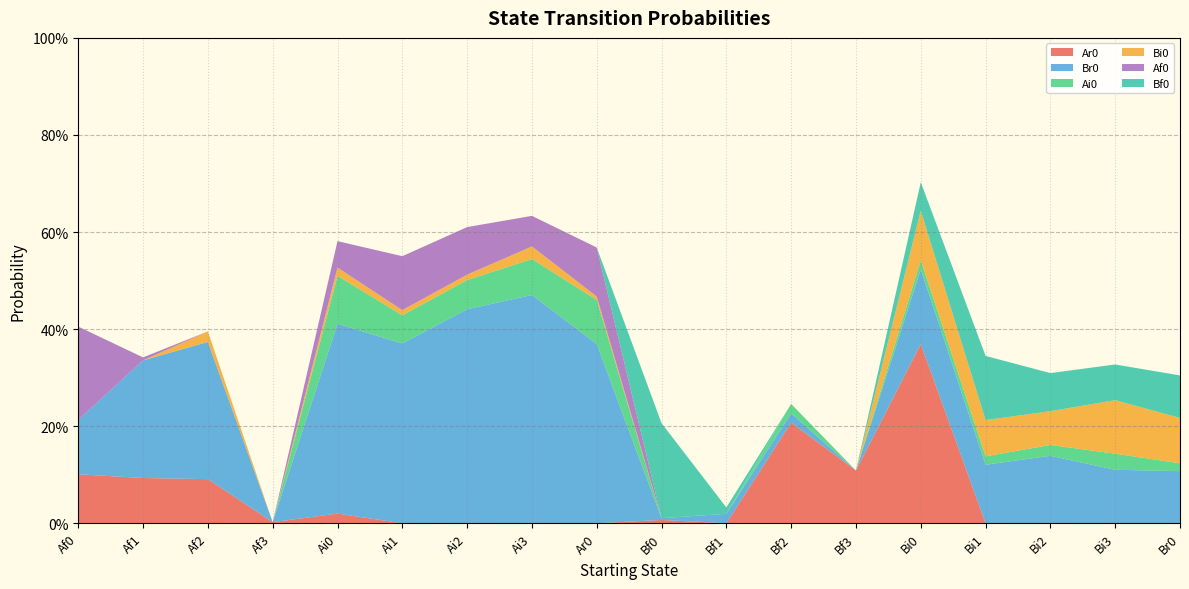

Reading right to left, list all the values displayed in this chart.

Ar0: 0.0	0.0	0.0	0.0	0.4	0.1	0.2	0.0	0.0	0.0	0.0	0.0	0.0	0.0	0.0	0.1	0.1	0.1
Br0: 0.1	0.1	0.1	0.1	0.2	0.0	0.0	0.0	0.0	0.4	0.5	0.4	0.4	0.4	0.0	0.3	0.2	0.1
Ai0: 0.0	0.0	0.0	0.0	0.0	0.0	0.0	0.0	0.0	0.1	0.1	0.1	0.1	0.1	0.0	0.0	0.0	0.0
Bi0: 0.1	0.1	0.1	0.1	0.1	0.0	0.0	0.0	0.0	0.0	0.0	0.0	0.0	0.0	0.0	0.0	0.0	0.0
Af0: 0.0	0.0	0.0	0.0	0.0	0.0	0.0	0.0	0.0	0.1	0.1	0.1	0.1	0.1	0.0	0.0	0.0	0.2
Bf0: 0.1	0.1	0.1	0.1	0.1	0.0	0.0	0.0	0.2	0.0	0.0	0.0	0.0	0.0	0.0	0.0	0.0	0.0